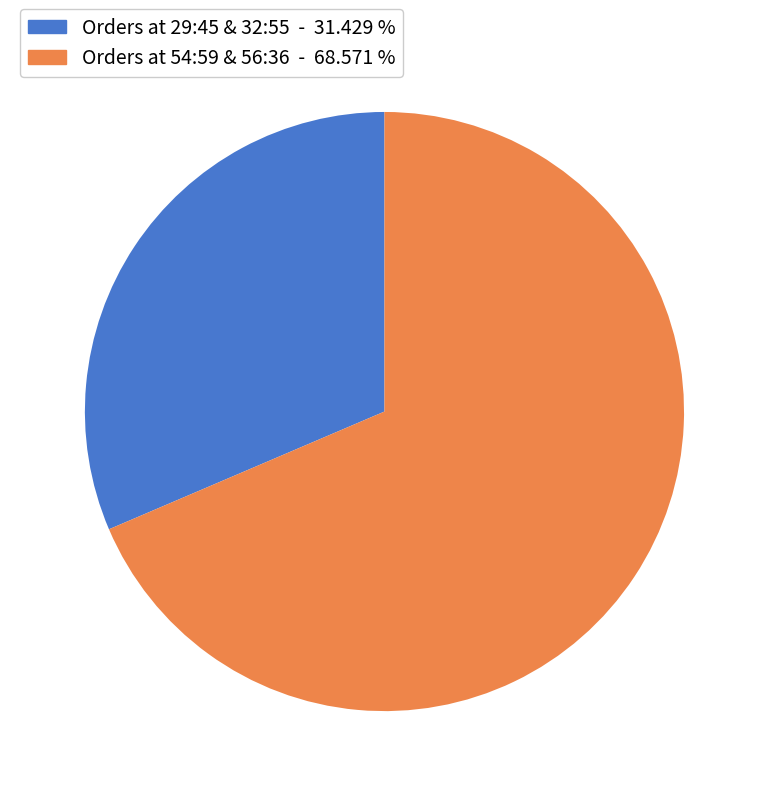

Is there a majority slice in this chart?

Yes